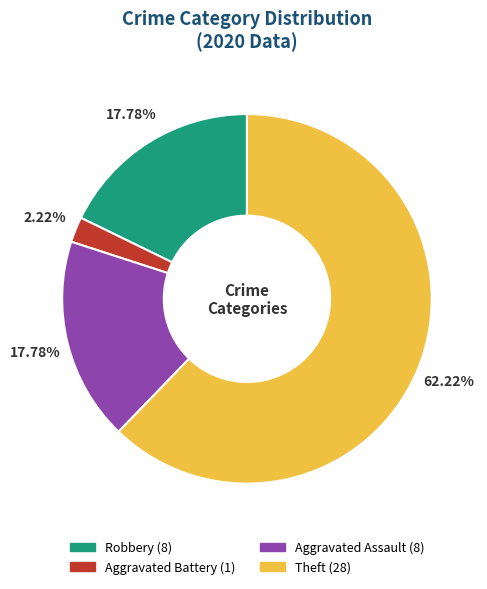

Do Robbery and Aggravated Assault together represent more than half of the pie?

No